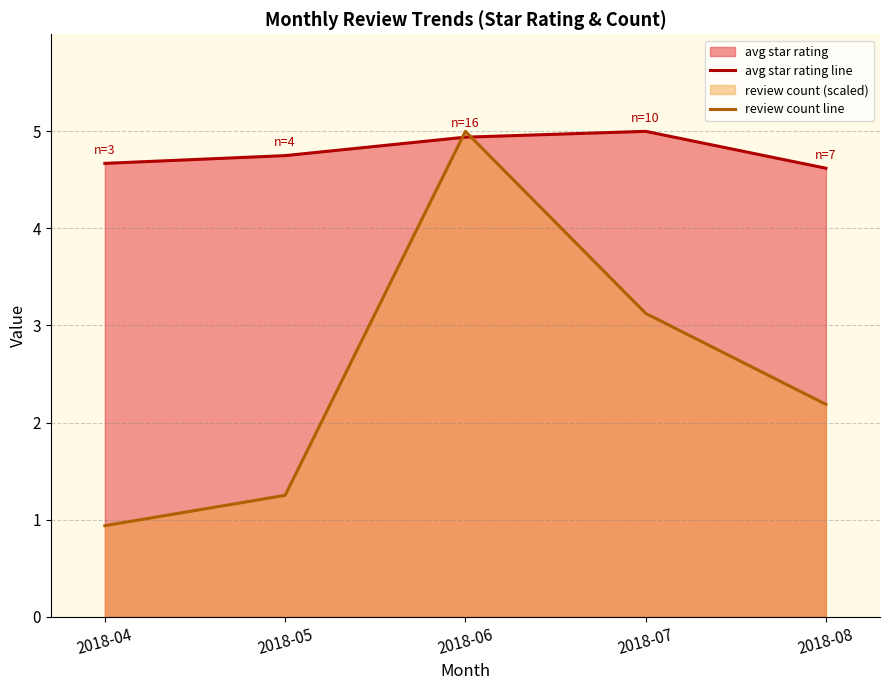

Reading right to left, extract all data points from this chart.

avg star rating line: 2018-08=4.6	2018-07=5.0	2018-06=4.9	2018-05=4.8	2018-04=4.7
review count line: 2018-08=2.2	2018-07=3.1	2018-06=5.0	2018-05=1.2	2018-04=0.9